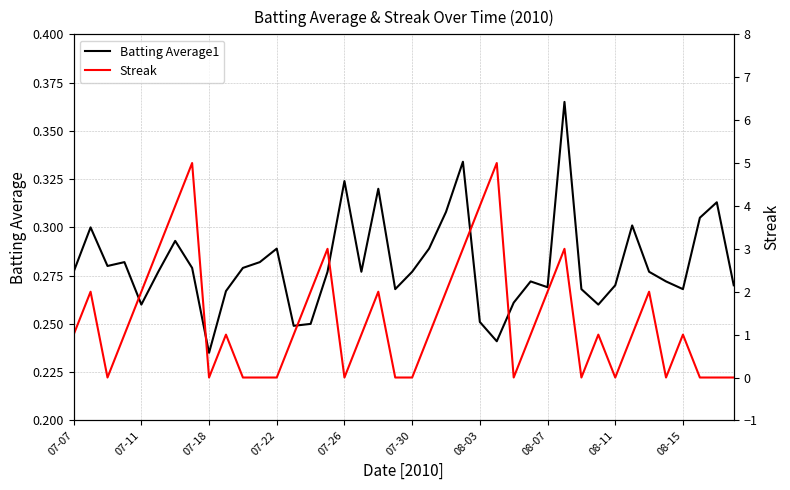

How many Streak values are between 0 and 2?

32